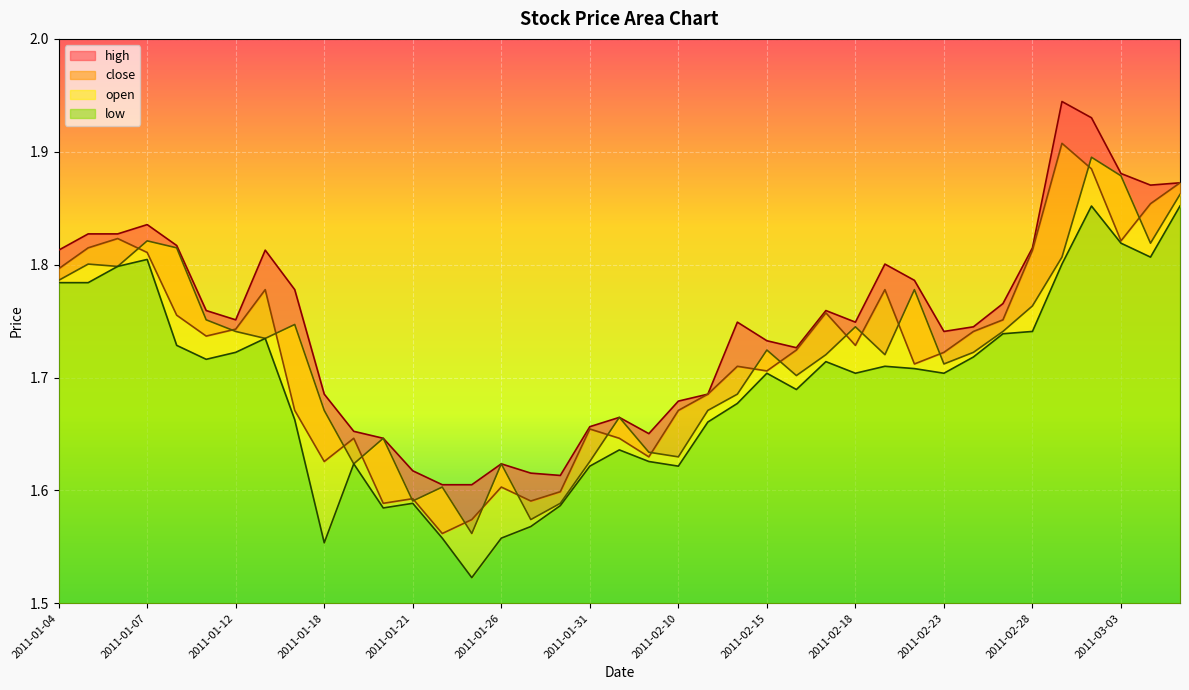

The low series shows 1.7 at 2011-02-28. True or false?

True